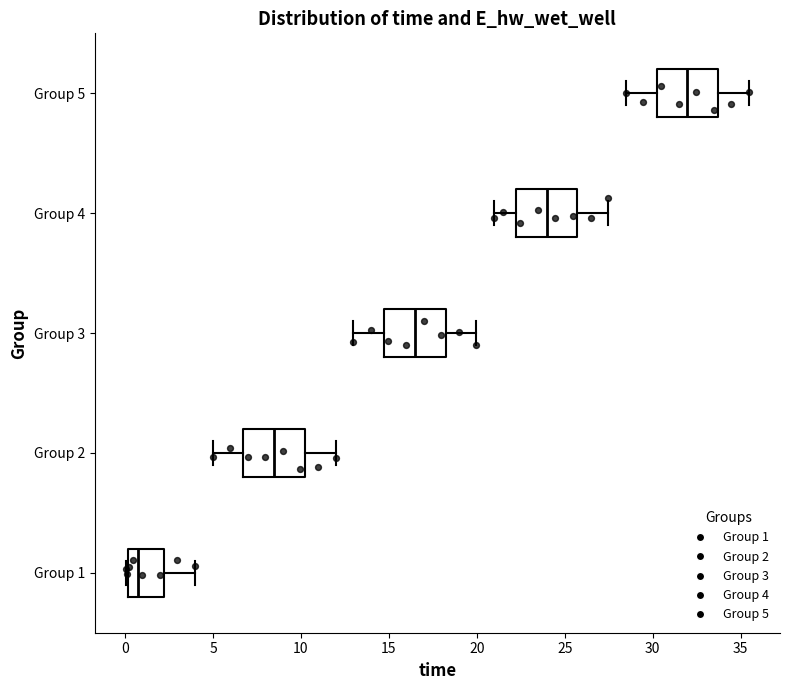

Reading bottom to top, read every box against the x-axis: the position of its median line, the range the box covers, and the ends of its whiskers. The values are not printed on the chart, so give them approximately, as read against the axis.

Group 1: median 0.5, box 0.0 to 2.0, whiskers 0.0 (just left of the box's left edge) to 4.0
Group 2: median 8.5, box 6.5 to 10.0, whiskers 5.0 to 12.0
Group 3: median 16.5, box 14.5 to 18.0, whiskers 13.0 to 20.0
Group 4: median 24.0, box 22.0 to 25.5, whiskers 21.0 to 27.5
Group 5: median 32.0, box 30.0 to 33.5, whiskers 28.5 to 35.5